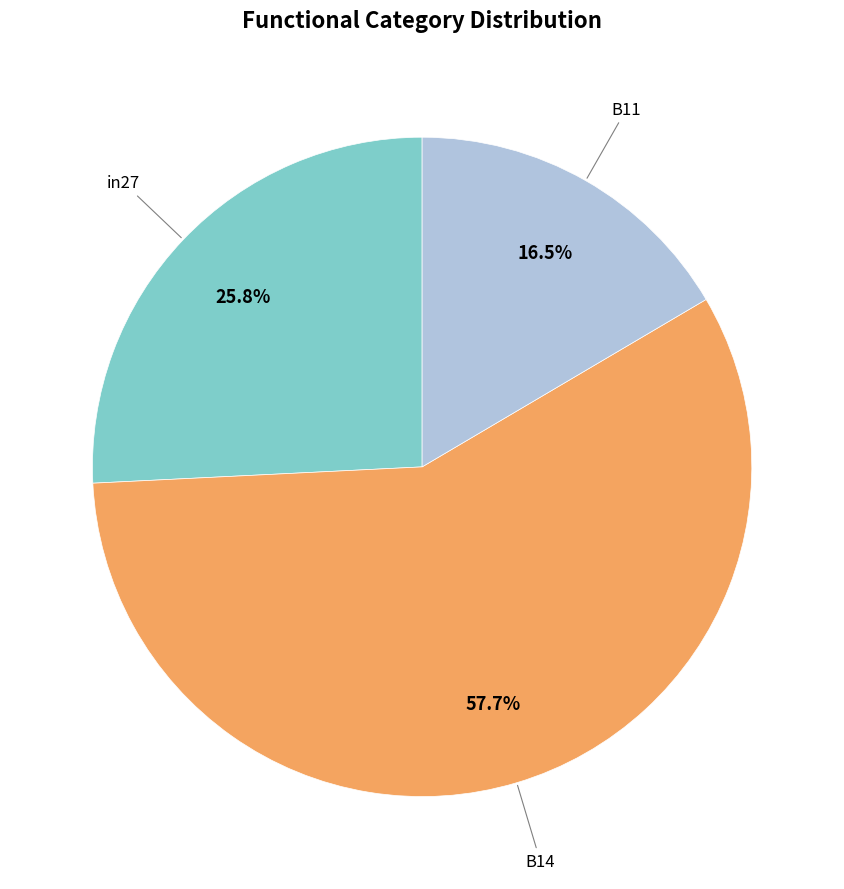

How many slices are in this pie chart?

3